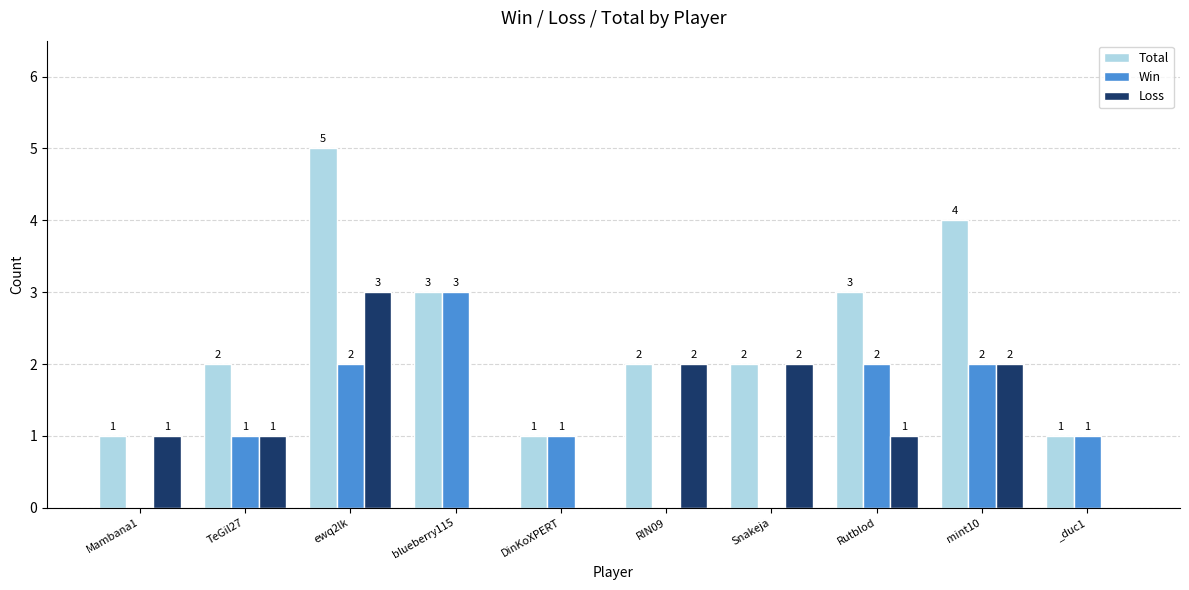

At which category does the chart reach its peak across all series?

ewq2lk